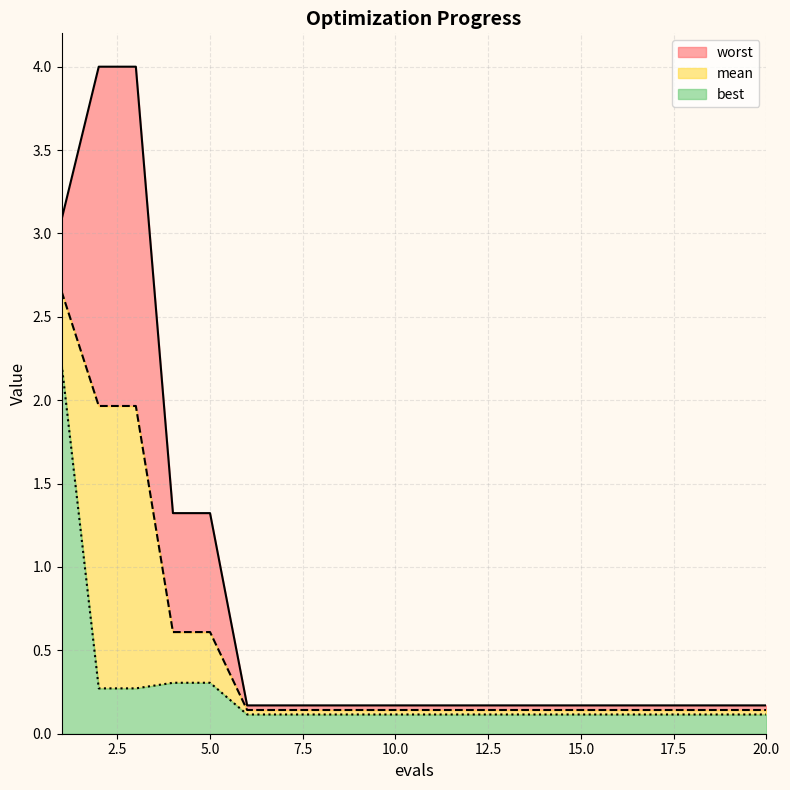

List the series in order of their overall mean, highest first.

worst, mean, best